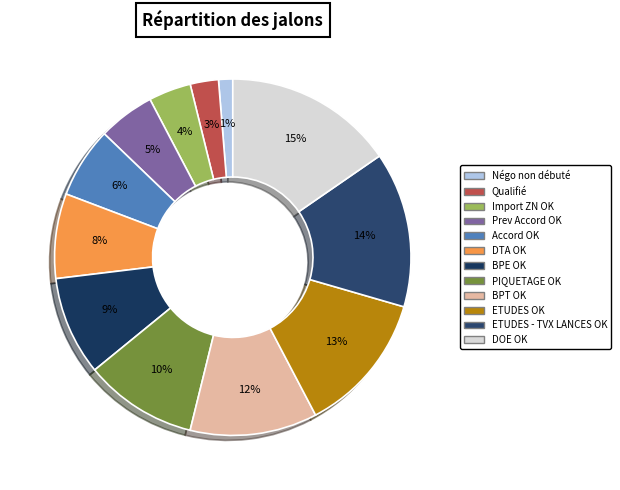

Does BPT OK account for over 50% of the chart?

No